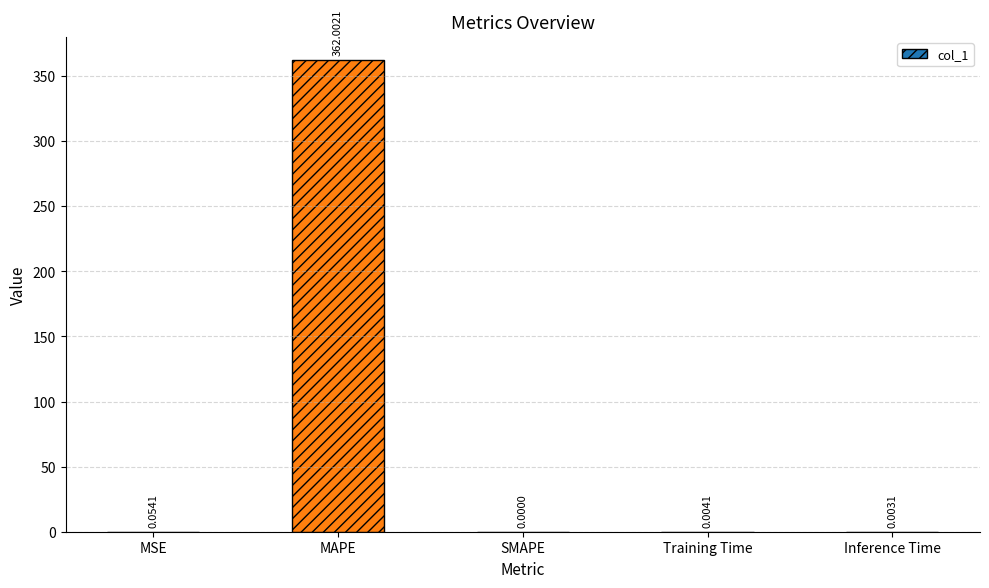

Are the bars grouped side by side (vs. stacked)?

No